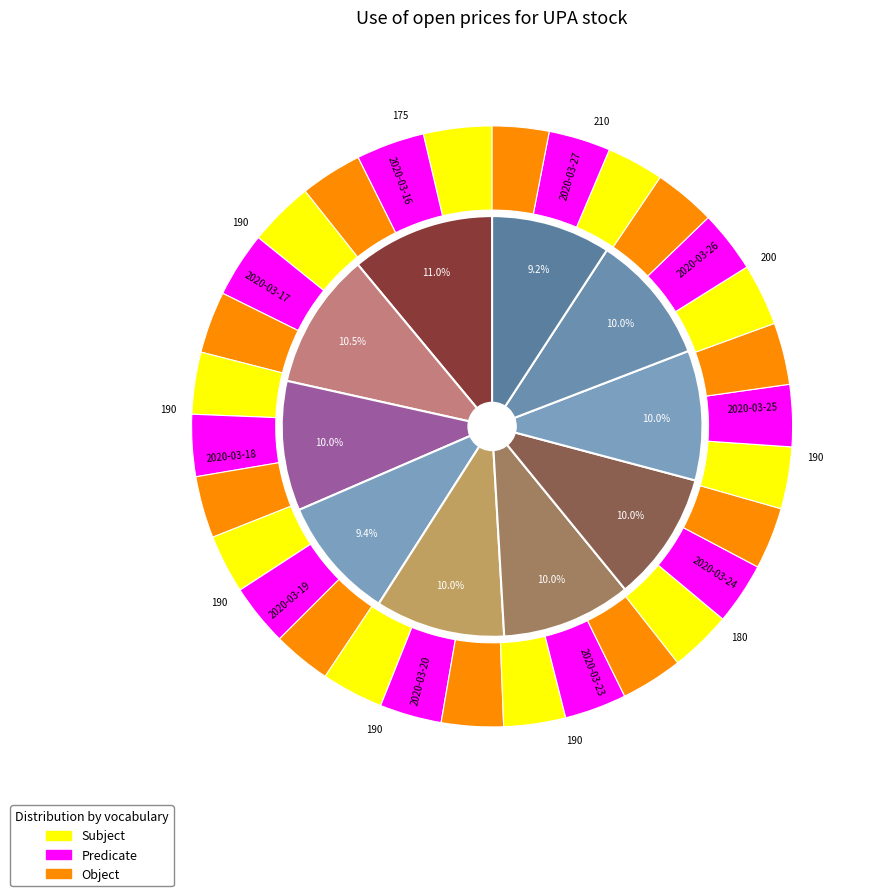

Rank the series at 2020-03-20 from highest to lowest value.

Subject, Predicate, Object